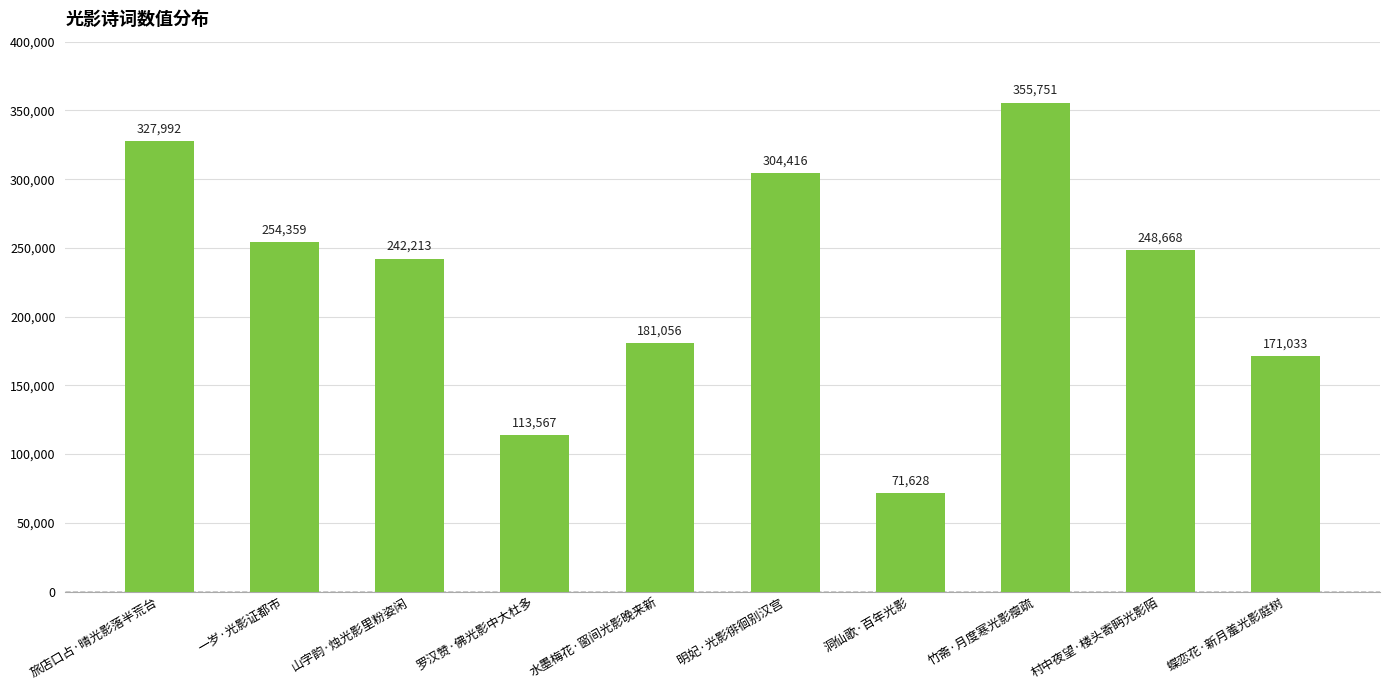

What is the label of the 2nd bar from the right?

村中夜望·楼头寄眄光影陌